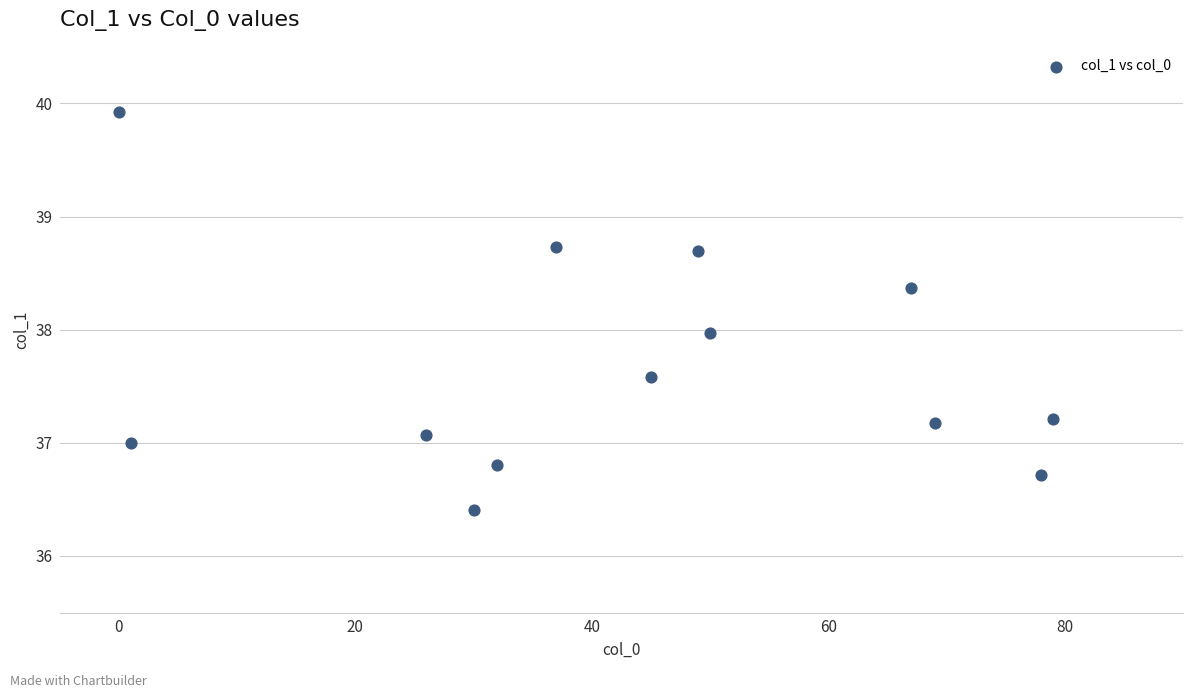

What is the range of Y values (max minus min)?

3.5